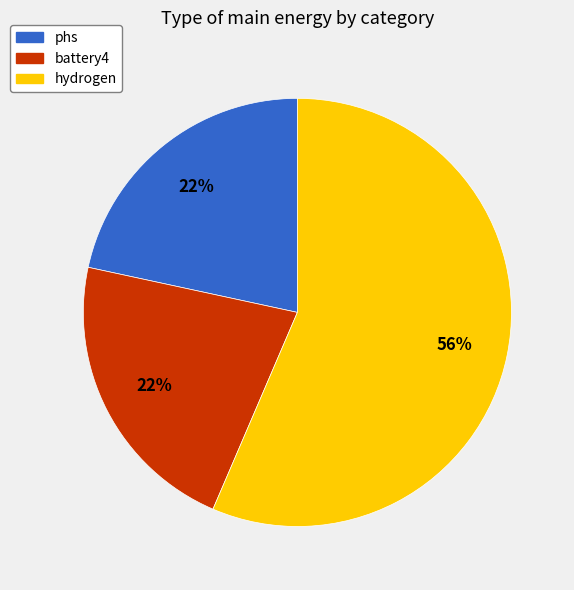

What is the largest slice in the pie chart?

hydrogen